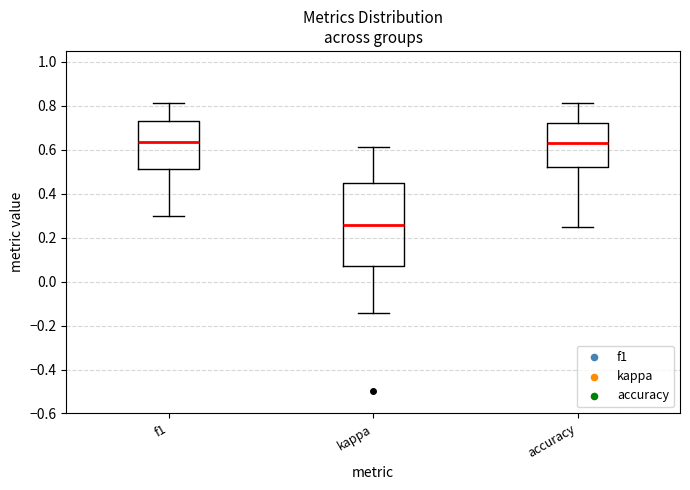

Reading left to right, transcribe this box plot: for each box, give where its median line is, the range the box spans, and where its two whiskers end, as read against the y-axis. The values are not printed on the chart, so give them approximately, as read against the axis.

f1: median 0.64, box 0.52 to 0.72, whiskers 0.30 to 0.82
kappa: median 0.26, box 0.08 to 0.44, whiskers -0.14 to 0.62
accuracy: median 0.64, box 0.52 to 0.72, whiskers 0.26 to 0.82